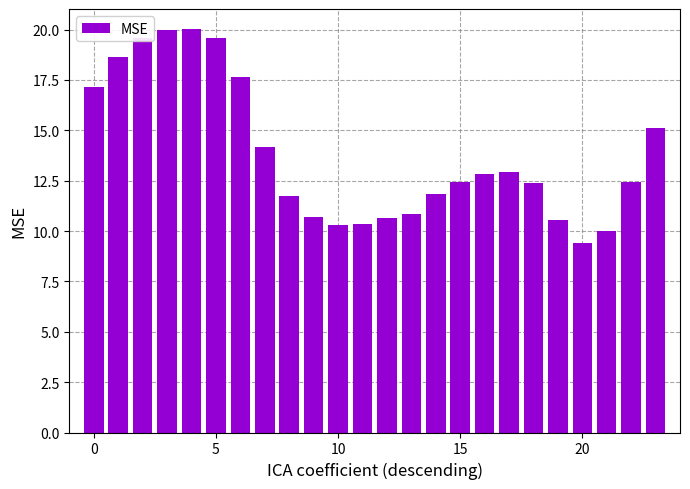

What is the smallest value displayed?

9.4